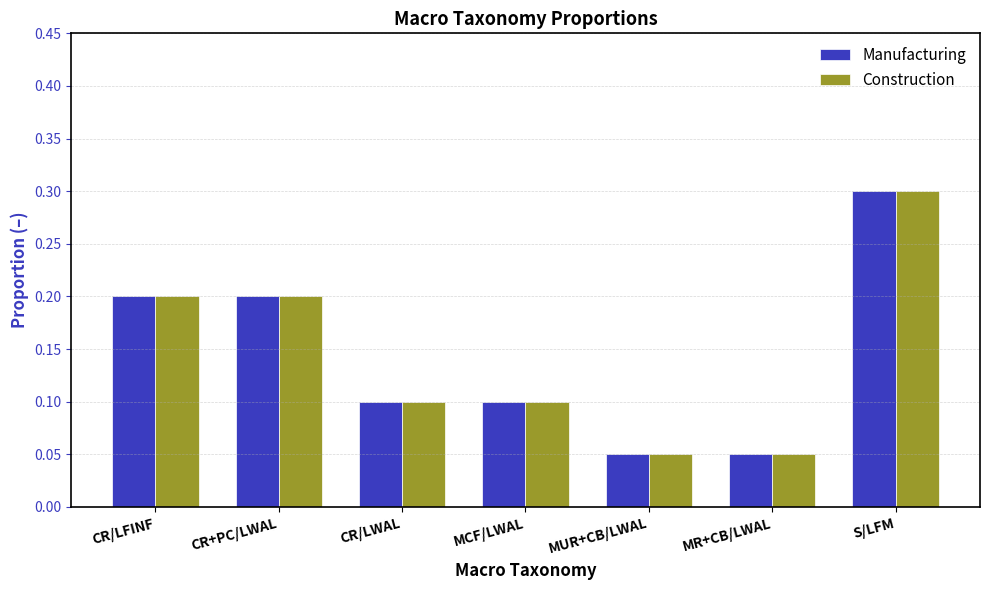

What position from the right is S/LFM?

1